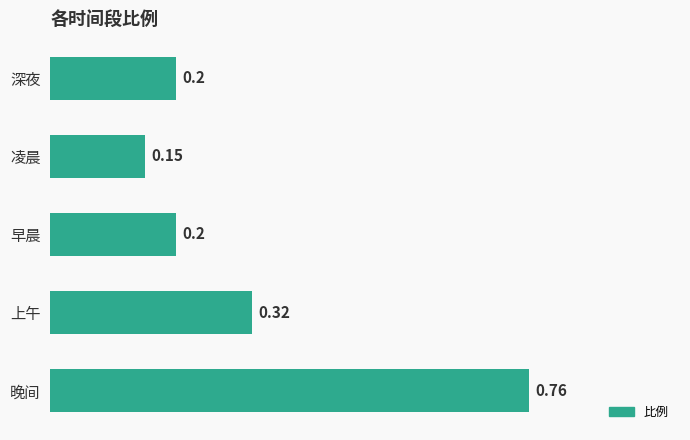

Which label corresponds to the largest value in the chart?

晚间